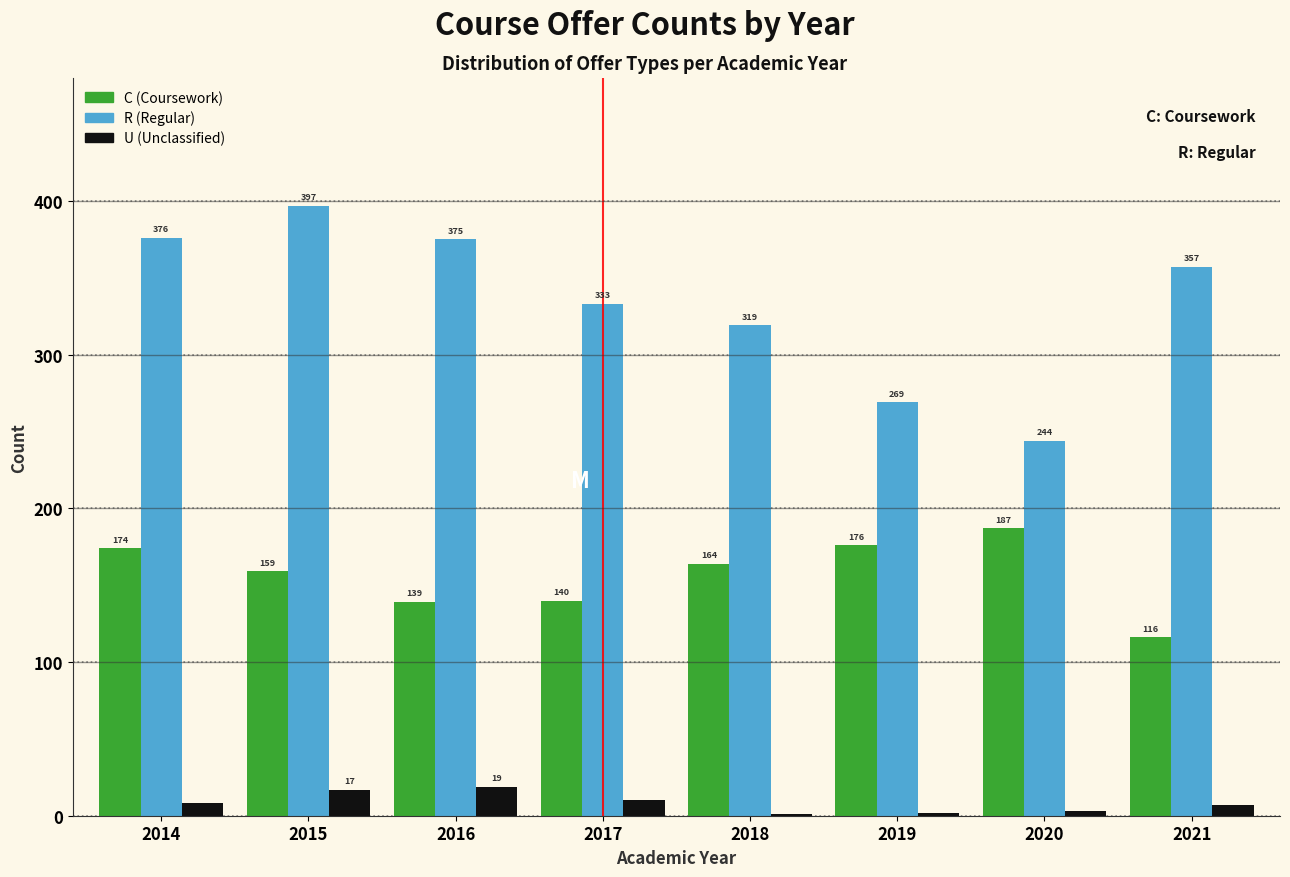

Reading right to left, list all the values displayed in this chart.

C: 2021=116	2020=187	2019=176	2018=164	2017=140	2016=139	2015=159	2014=174
R: 2021=357	2020=244	2019=269	2018=319	2017=333	2016=375	2015=397	2014=376
U: 2021=7	2020=3	2019=2	2018=1	2017=10	2016=19	2015=17	2014=8